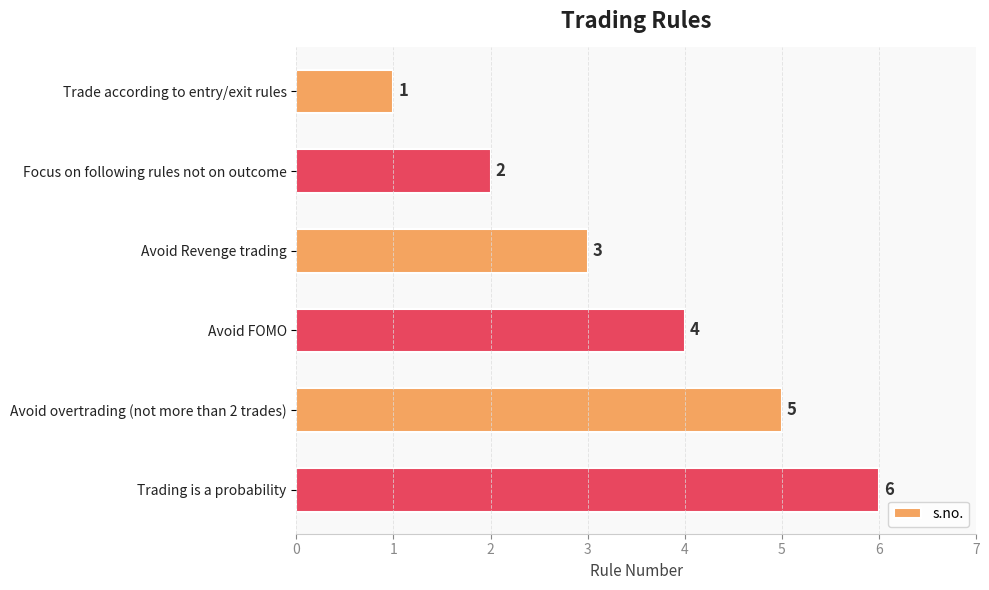

Read the value at Avoid overtrading (not more than 2 trades).

5